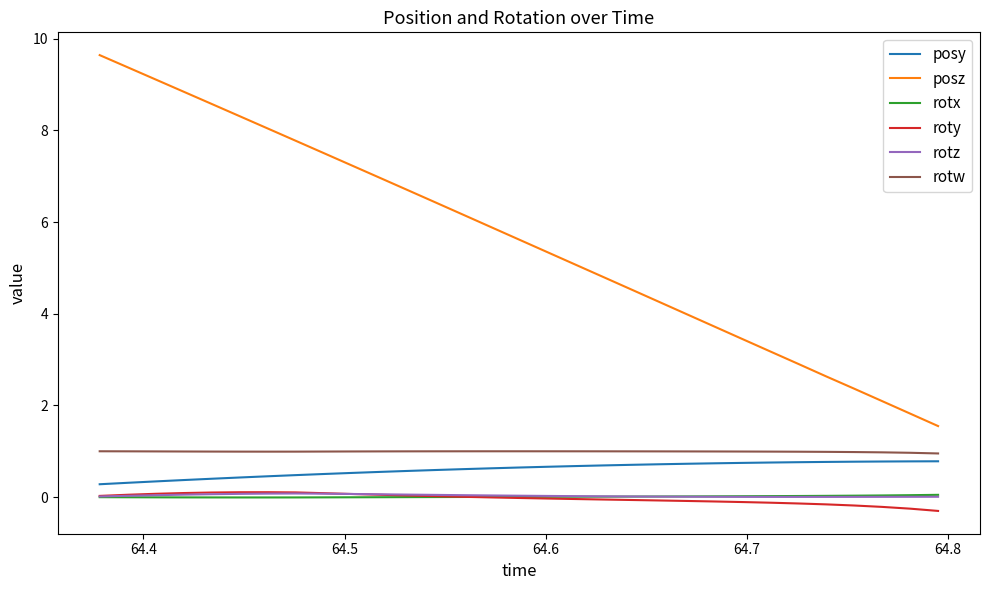

What is the difference between the maximum and minimum values in the rotz series?

0.1